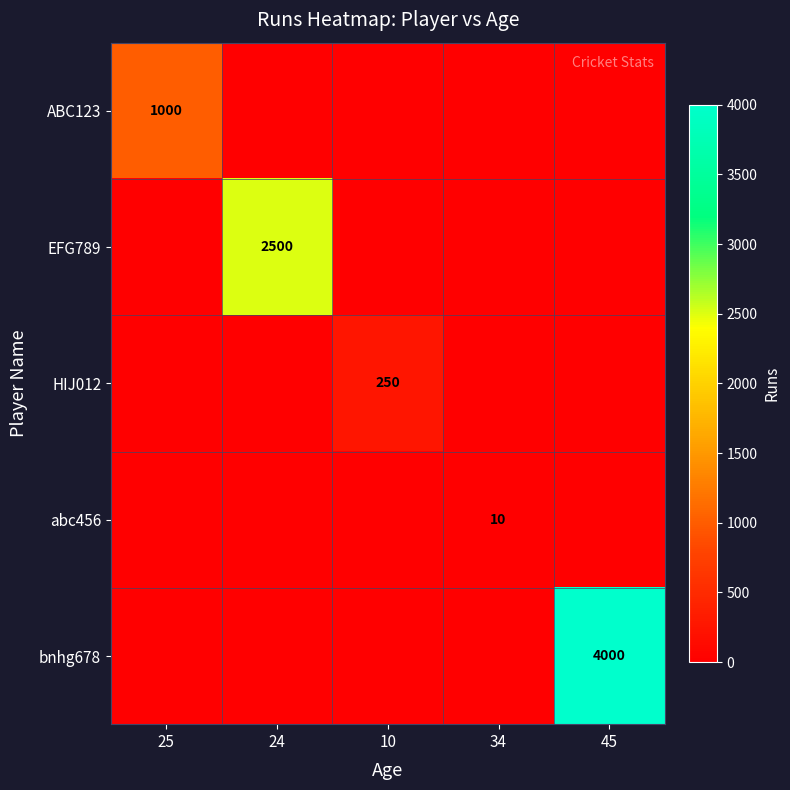

Is it true that HIJ012 equals 250 at 10?

True